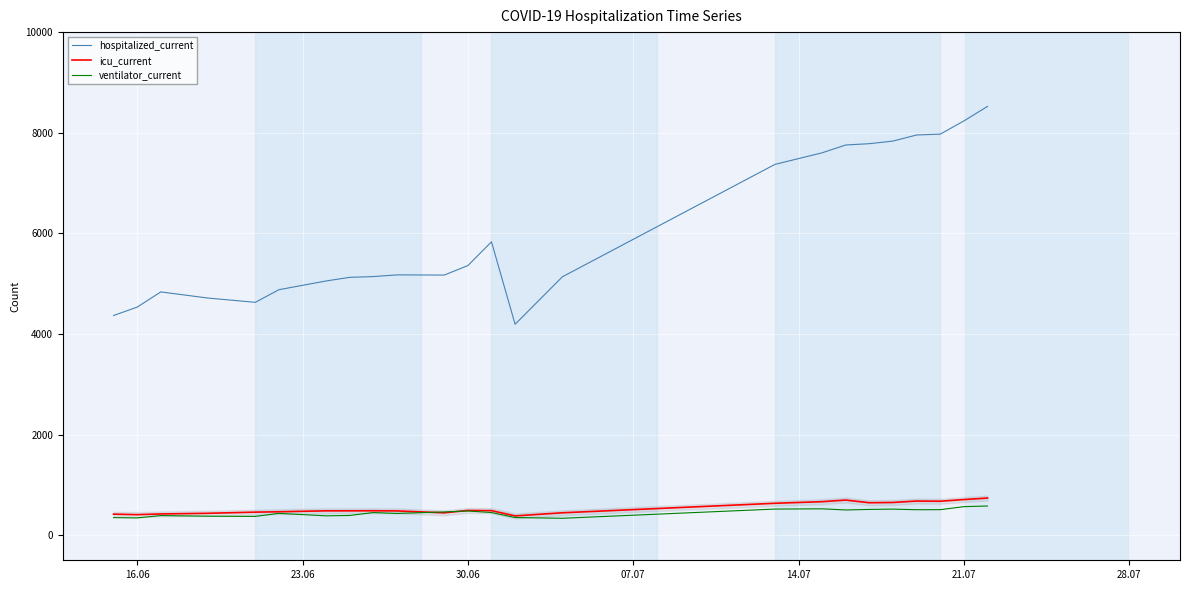

True or false: icu_current and hospitalized_current cross at least once.

False